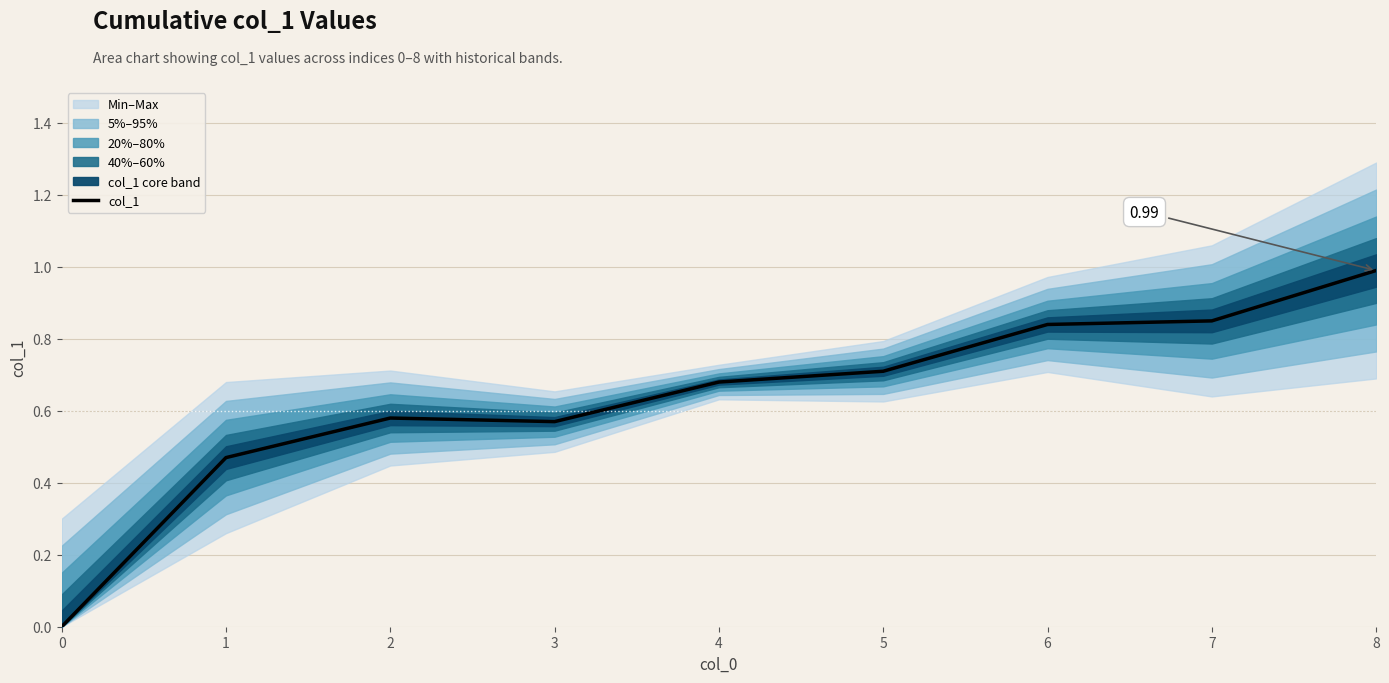

How many points are higher than both their immediate neighbors (excluding endpoints)?

1